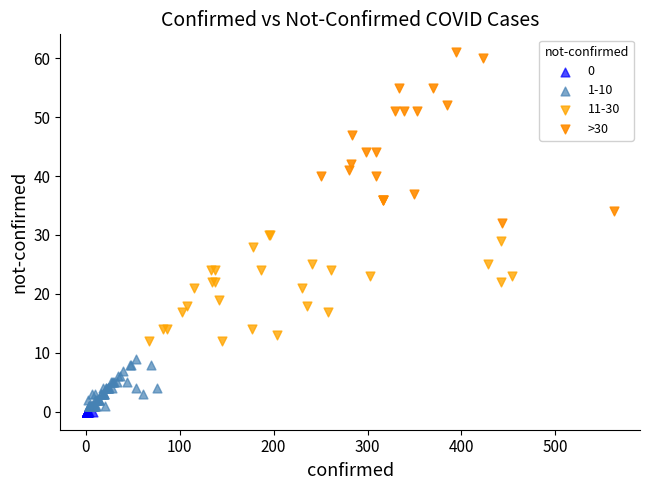

Which series reaches the maximum Y coordinate?

>30